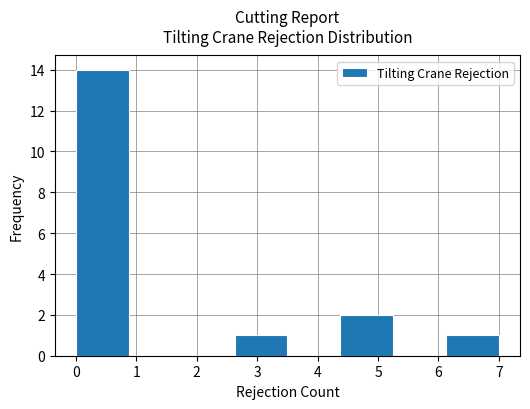

Reading left to right, list every bar in this chart as the range it spans on the x-axis followed by its height. Neither the bar edges nor the heights are printed on the chart, so give them approximately, as read against the axes.

0.0 to 0.9: 14
0.9 to 1.8: 0
1.8 to 2.6: 0
2.6 to 3.5: 1
3.5 to 4.4: 0
4.4 to 5.3: 2
5.3 to 6.1: 0
6.1 to 7.0: 1